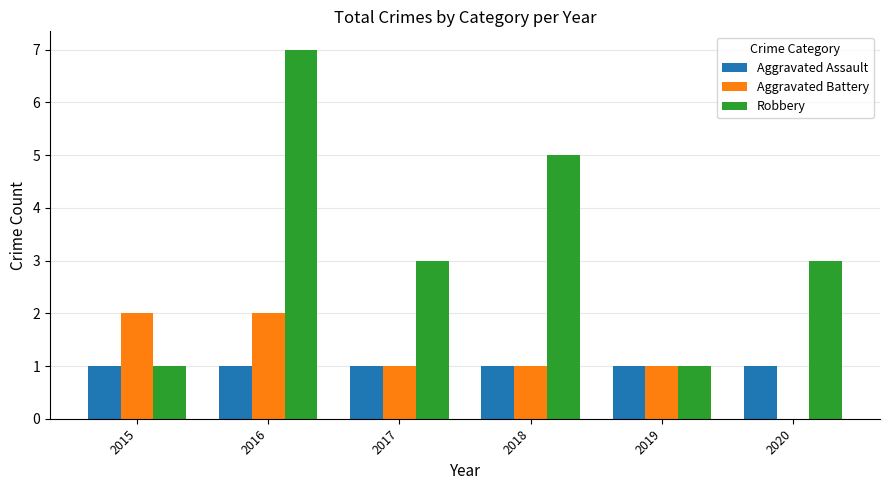

What is the sum of all Robbery values?

20